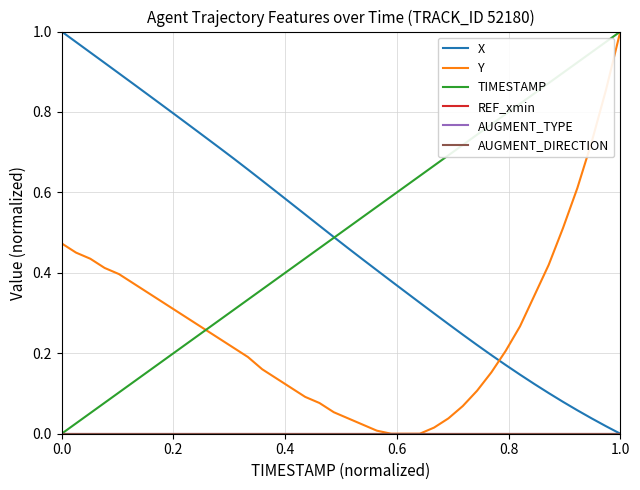

How many lines are shown in the chart?

6